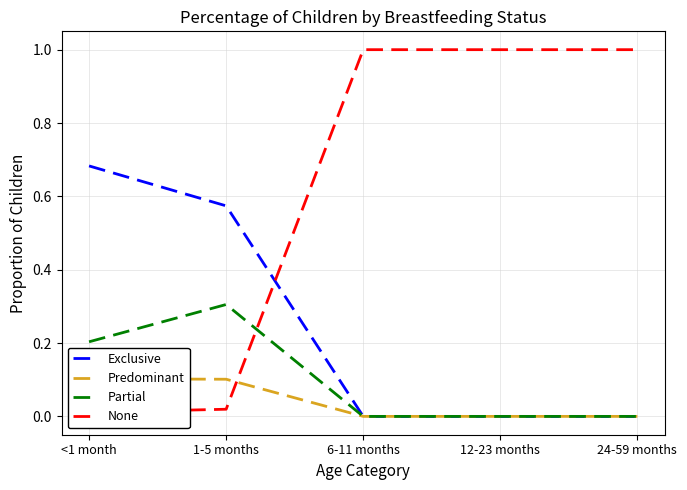

What is the label of the 1st point from the left?

<1 month